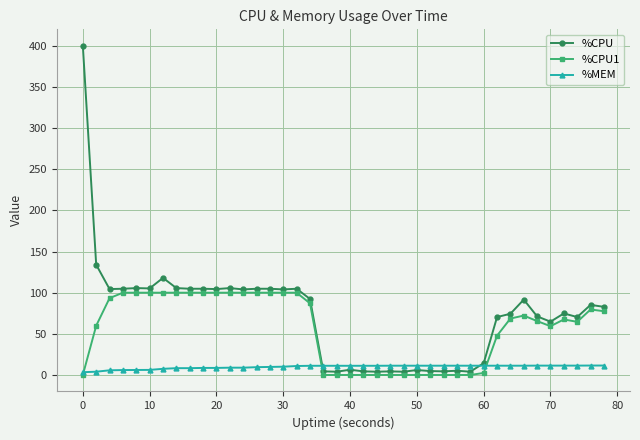

Rank the series by their average value, from lowest to highest.

%MEM, %CPU1, %CPU